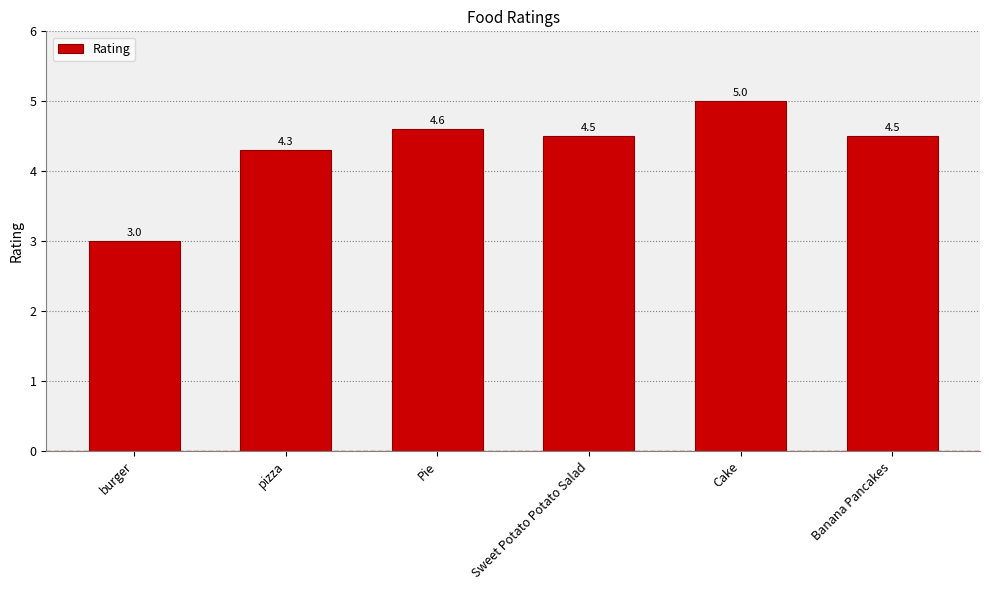

What is the ratio of the value at burger to the value at Banana Pancakes?

0.7